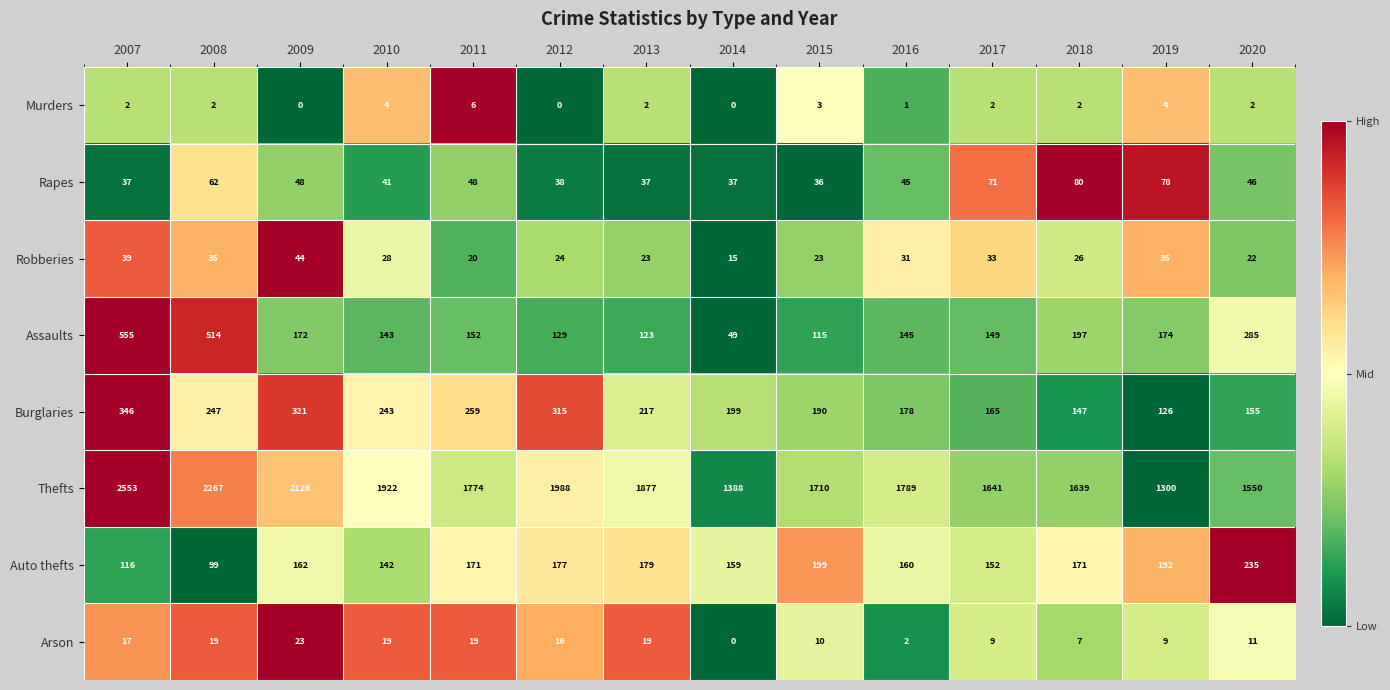

What is the maximum value shown in the chart?

2553